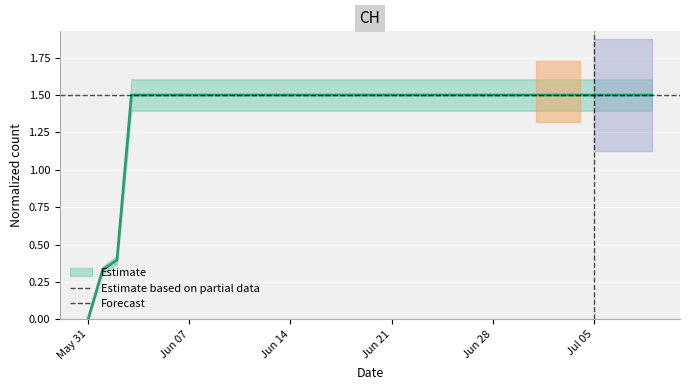

What value does the data have at 2020-06-24?

1.5